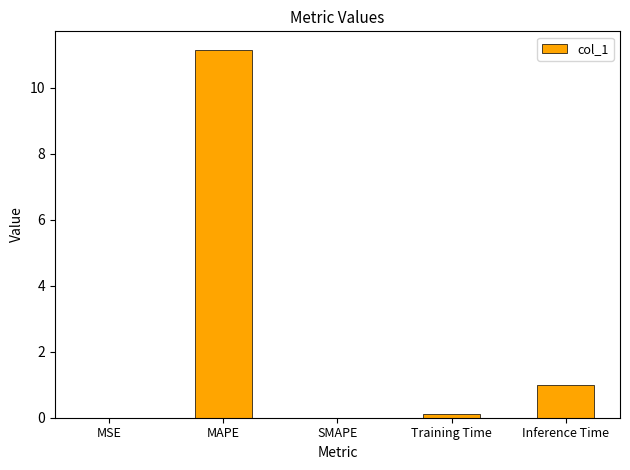

The value at MAPE is 11.2. True or false?

True